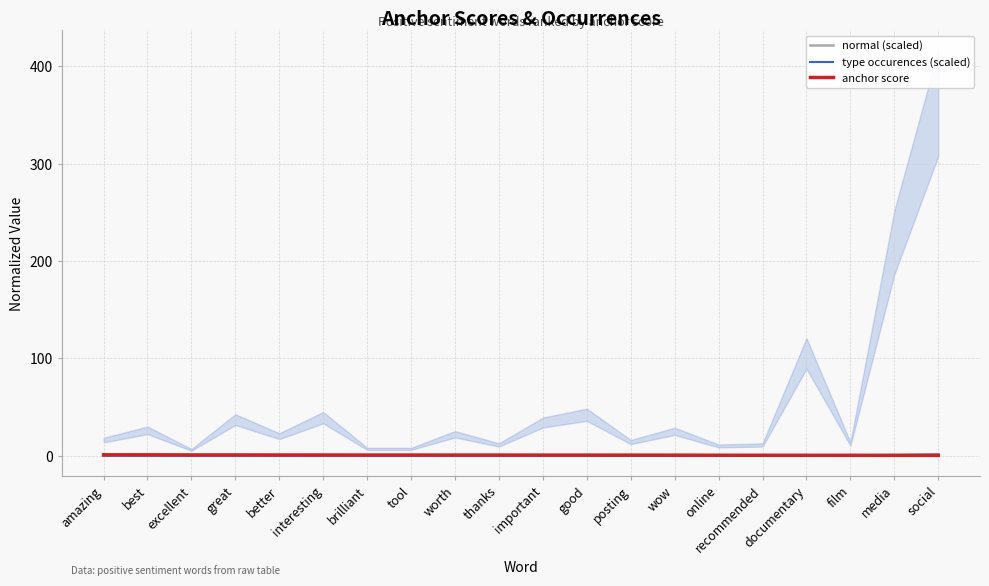

What is the average value of the anchor score series?

0.6